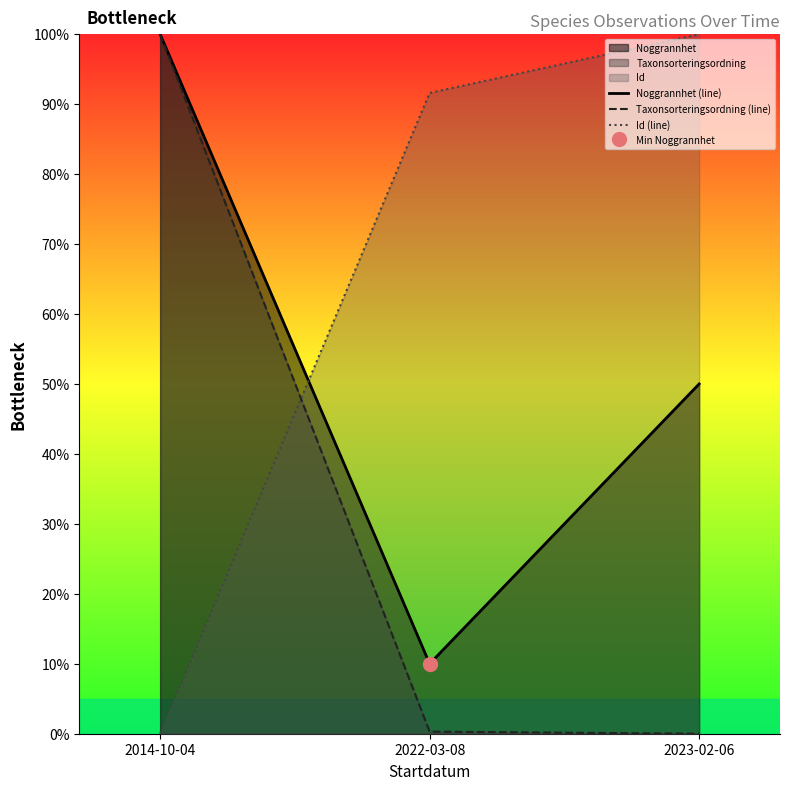

Which category has the highest value in the Id (line) series?

2023-02-06